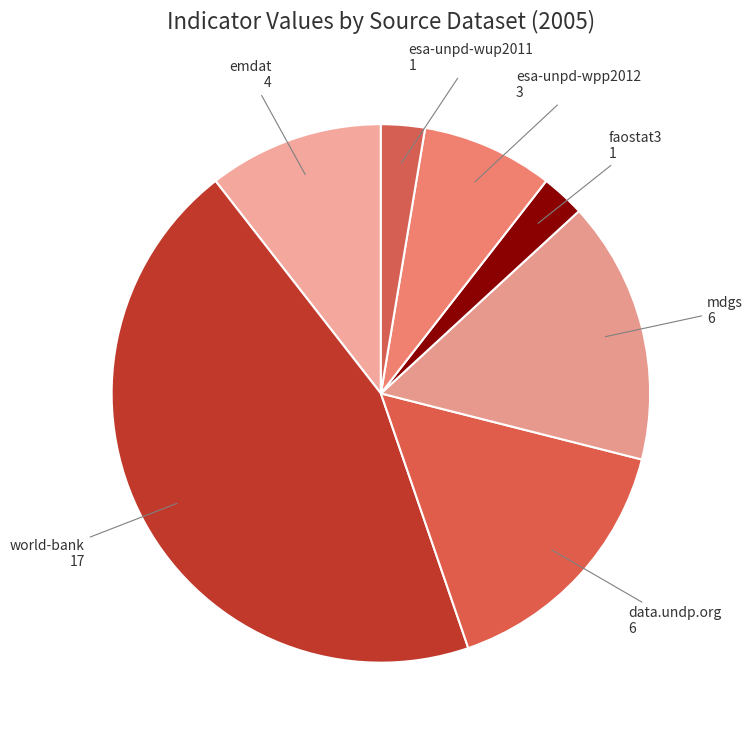

The esa-unpd-wpp2012 slice represents 17% of the pie. True or false?

False